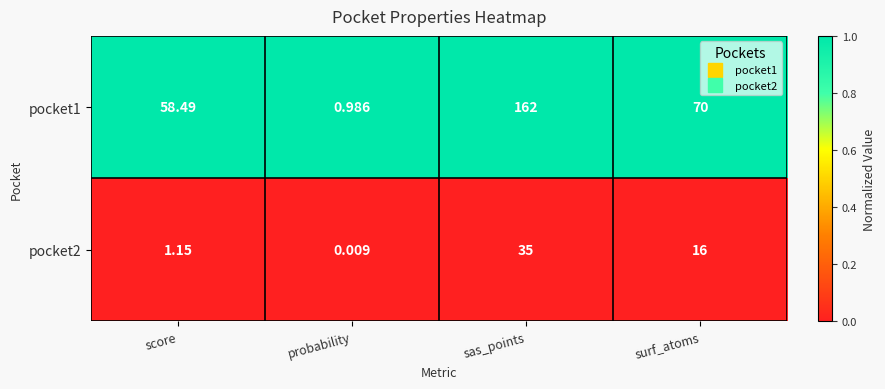

Which category has the highest value in the pocket1 series?

sas_points